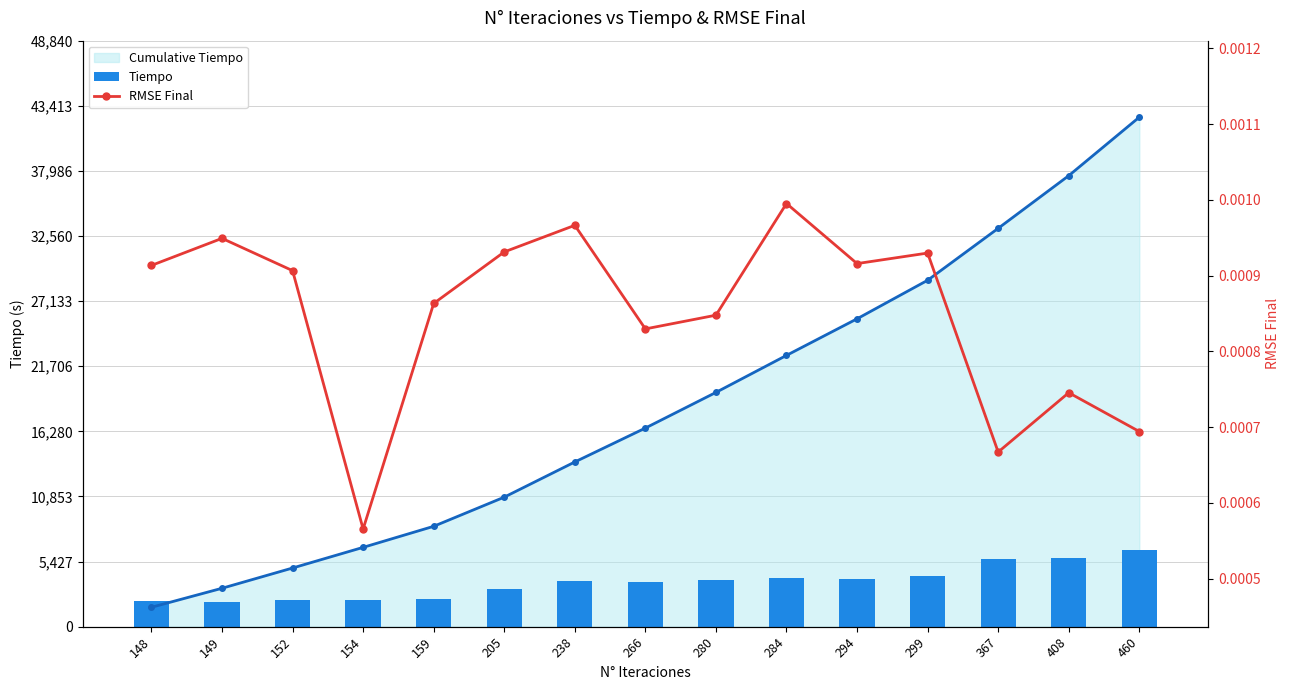

Reading left to right, transcribe all the data shown in this chart.

Cumulative Tiempo: 1616.7	3202.1	4890.2	6611.2	8366.5	10797.1	13729.5	16555.7	19527.3	22613.7	25662.1	28874.1	33203.2	37592.9	42469.1
Tiempo: 2112.1	2071.2	2205.4	2248.3	2293.1	3175.4	3830.9	3692.2	3882.1	4032.1	3982.5	4196.2	5655.6	5734.8	6370.4
RMSE Final: 0.0	0.0	0.0	0.0	0.0	0.0	0.0	0.0	0.0	0.0	0.0	0.0	0.0	0.0	0.0